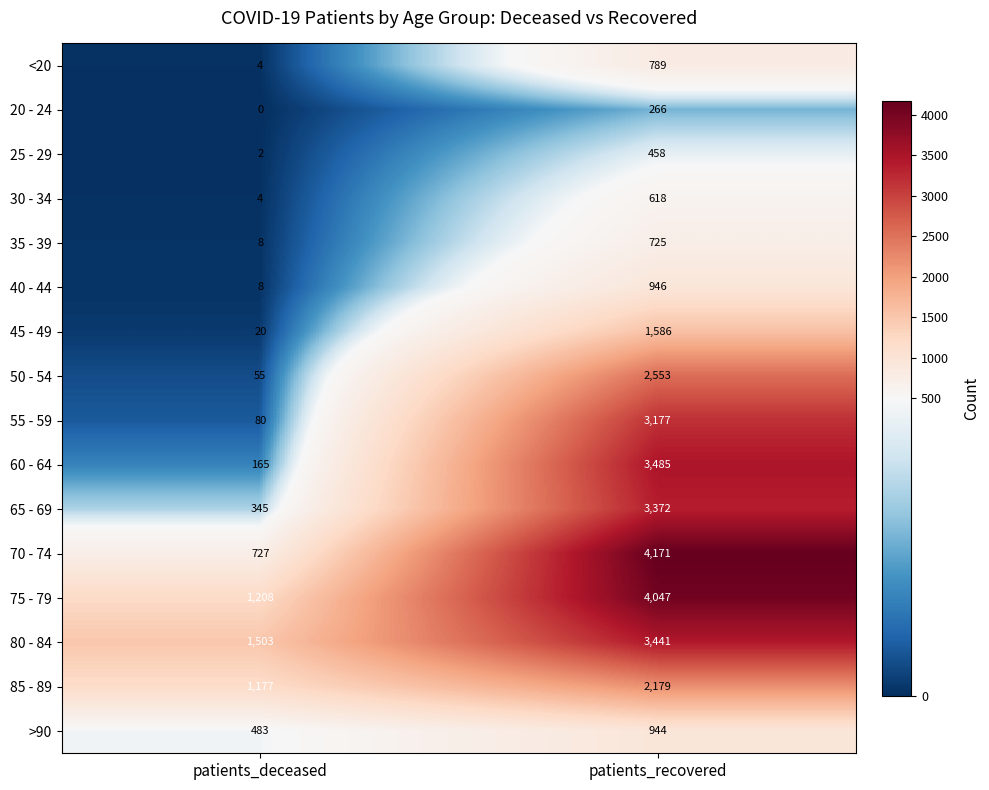

Rank the series by their maximum value, from lowest to highest.

20 - 24, 25 - 29, 30 - 34, 35 - 39, <20, >90, 40 - 44, 45 - 49, 85 - 89, 50 - 54, 55 - 59, 65 - 69, 80 - 84, 60 - 64, 75 - 79, 70 - 74